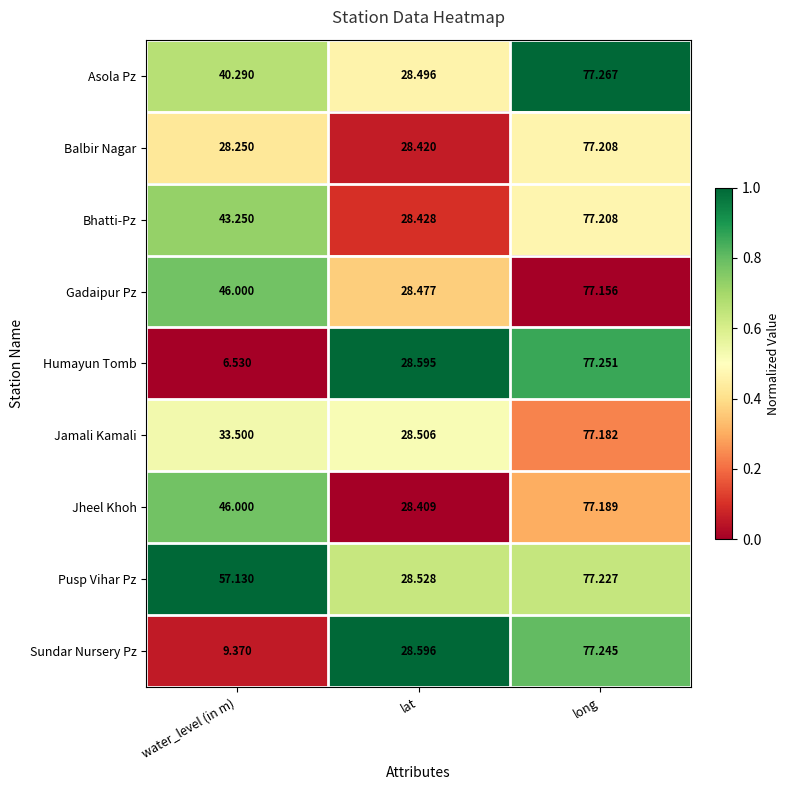

Which series has the largest total across all categories?

Pusp Vihar Pz